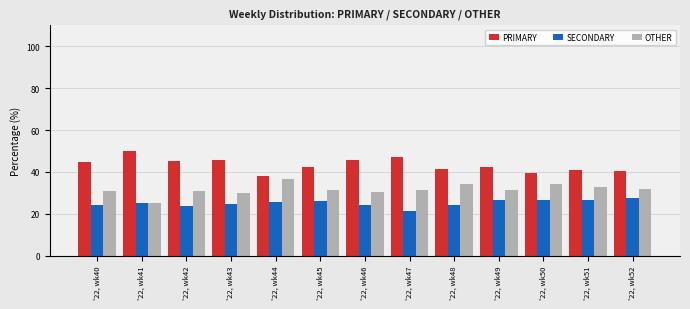

What is the maximum value shown in the chart?

50.0